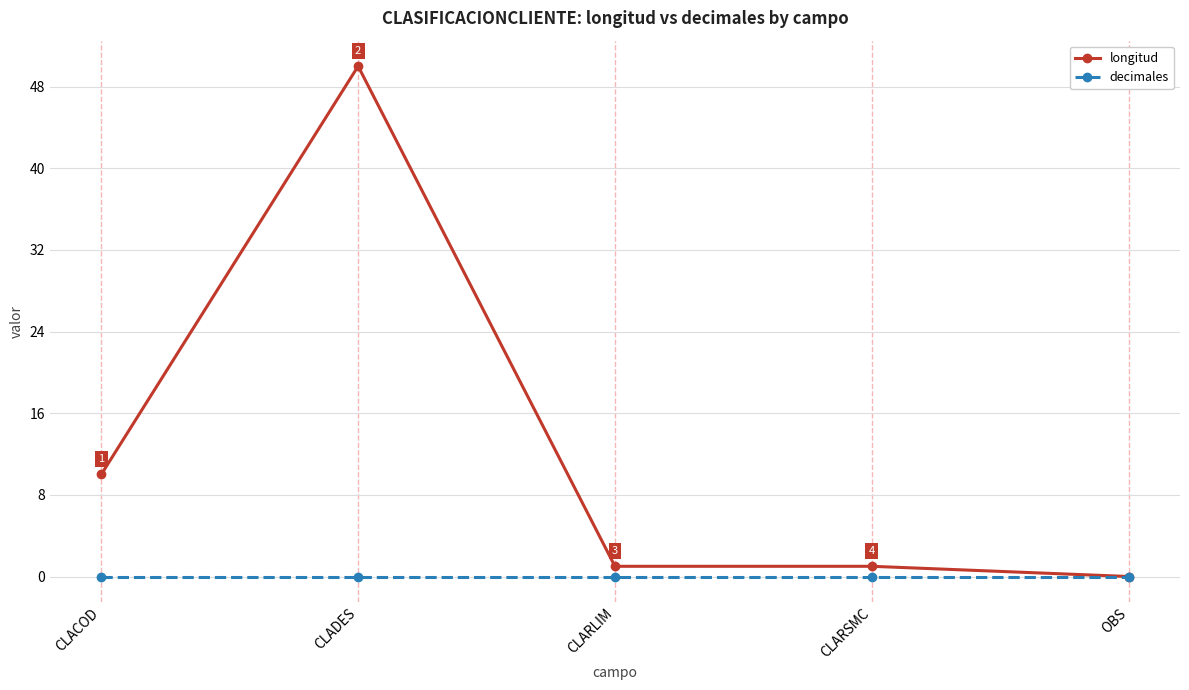

Rank the series by their average value, from highest to lowest.

longitud, decimales